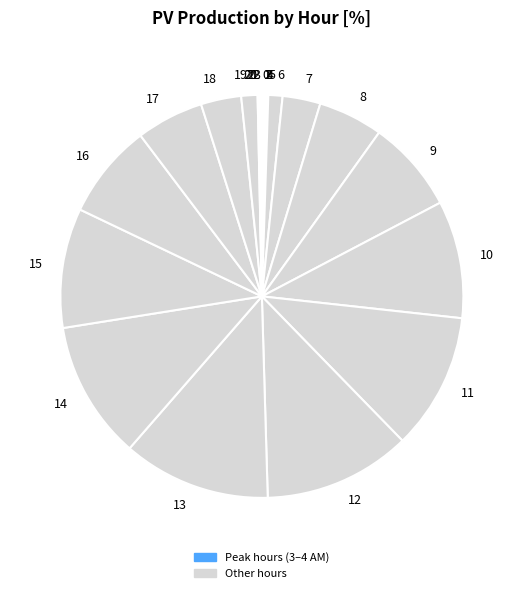

Does 9 represent more than half of the total?

No